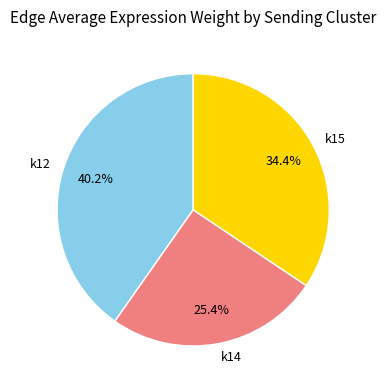

Approximately how many times larger is the value at k15 compared to k14?

1.4